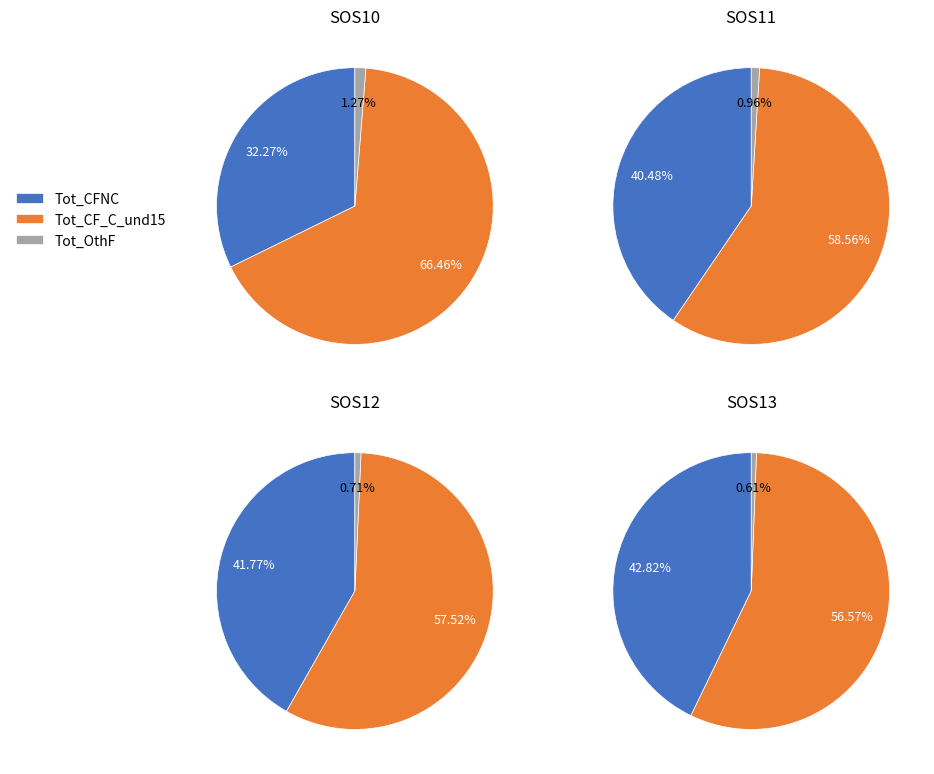

Between SOS12 and SOS11, which is larger?

SOS11